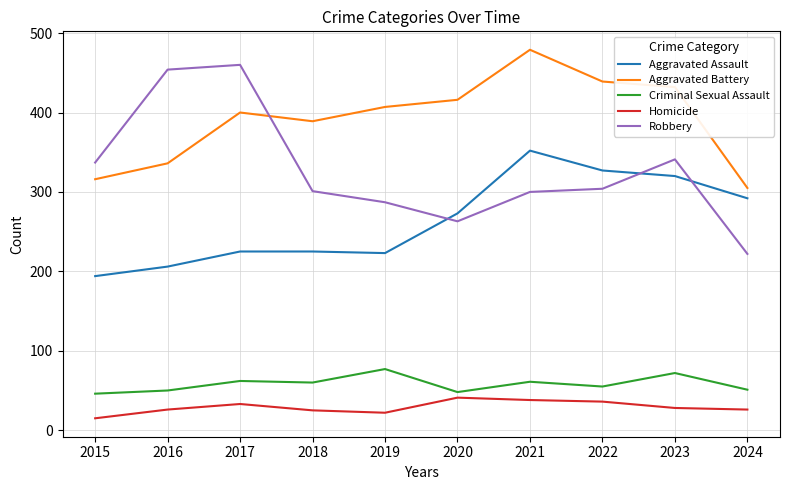

Which series has the largest total across all categories?

Aggravated Battery